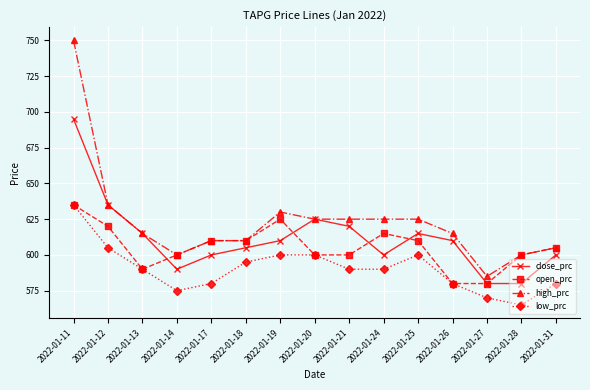

Reading right to left, transcribe all the data shown in this chart.

close_prc: 2022-01-31=600	2022-01-28=580	2022-01-27=580	2022-01-26=610	2022-01-25=615	2022-01-24=600	2022-01-21=620	2022-01-20=625	2022-01-19=610	2022-01-18=605	2022-01-17=600	2022-01-14=590	2022-01-13=615	2022-01-12=635	2022-01-11=695
open_prc: 2022-01-31=605	2022-01-28=600	2022-01-27=580	2022-01-26=580	2022-01-25=610	2022-01-24=615	2022-01-21=600	2022-01-20=600	2022-01-19=625	2022-01-18=610	2022-01-17=610	2022-01-14=600	2022-01-13=590	2022-01-12=620	2022-01-11=635
high_prc: 2022-01-31=605	2022-01-28=600	2022-01-27=585	2022-01-26=615	2022-01-25=625	2022-01-24=625	2022-01-21=625	2022-01-20=625	2022-01-19=630	2022-01-18=610	2022-01-17=610	2022-01-14=600	2022-01-13=615	2022-01-12=635	2022-01-11=750
low_prc: 2022-01-31=580	2022-01-28=565	2022-01-27=570	2022-01-26=580	2022-01-25=600	2022-01-24=590	2022-01-21=590	2022-01-20=600	2022-01-19=600	2022-01-18=595	2022-01-17=580	2022-01-14=575	2022-01-13=590	2022-01-12=605	2022-01-11=635